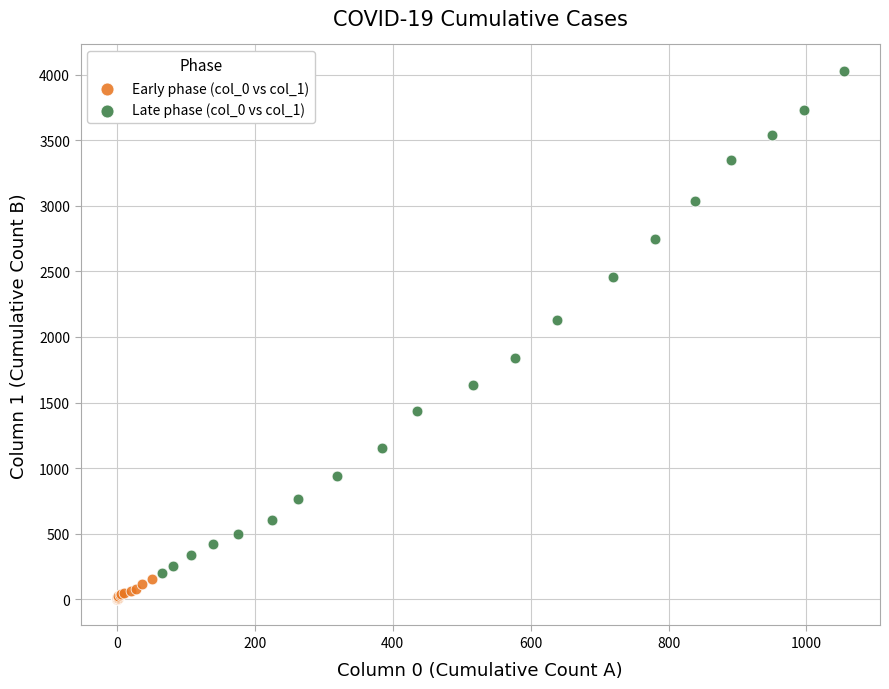

Which series has the largest Y range (max minus min)?

Late phase (col_0 vs col_1)